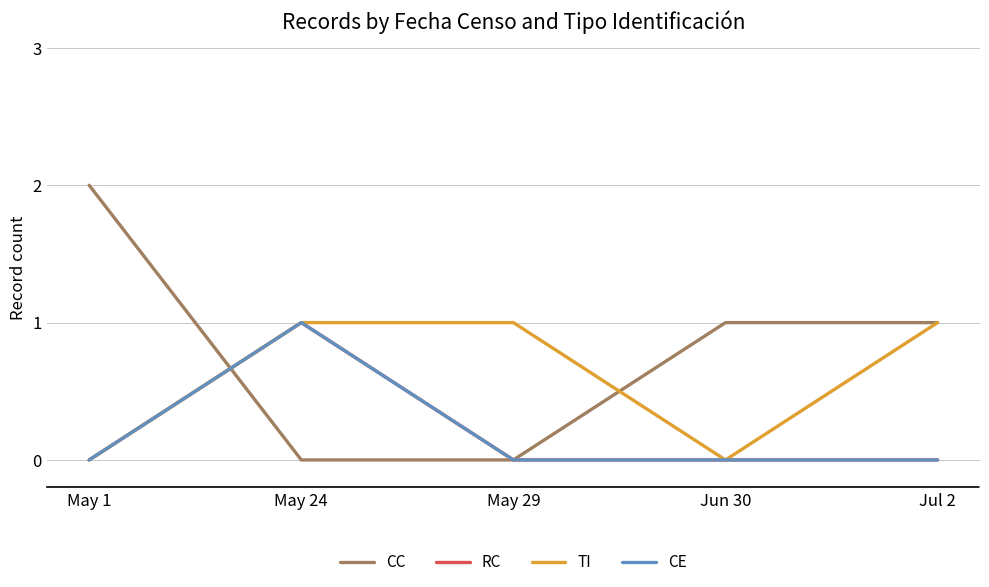

What is the label of the 3rd point from the right?

May 29